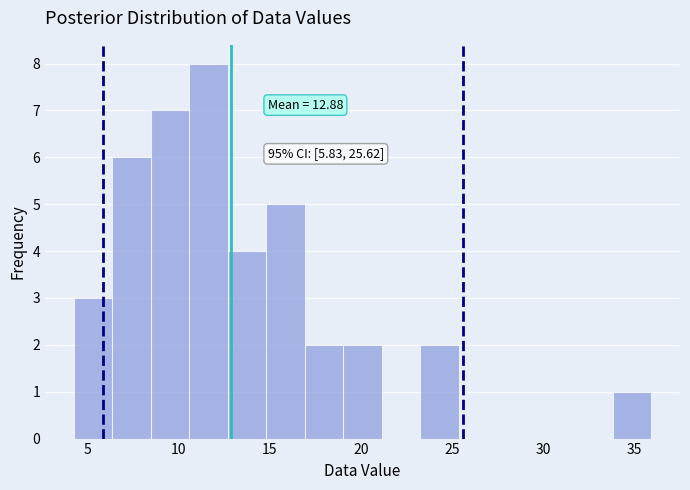

Over which range of the x-axis is the bar tallest?

10.5 to 12.5